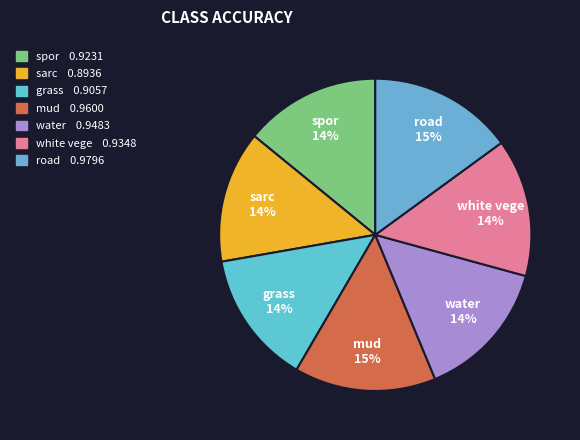

Is it true that white vege is 8% of the pie?

False